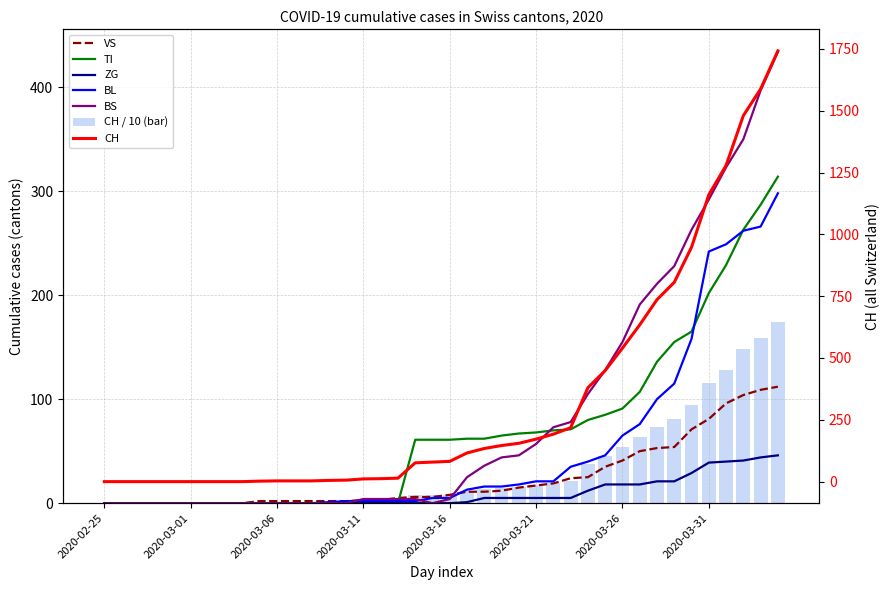

What are all the series names shown in the legend?

CH, VS, TI, ZG, BL, BS